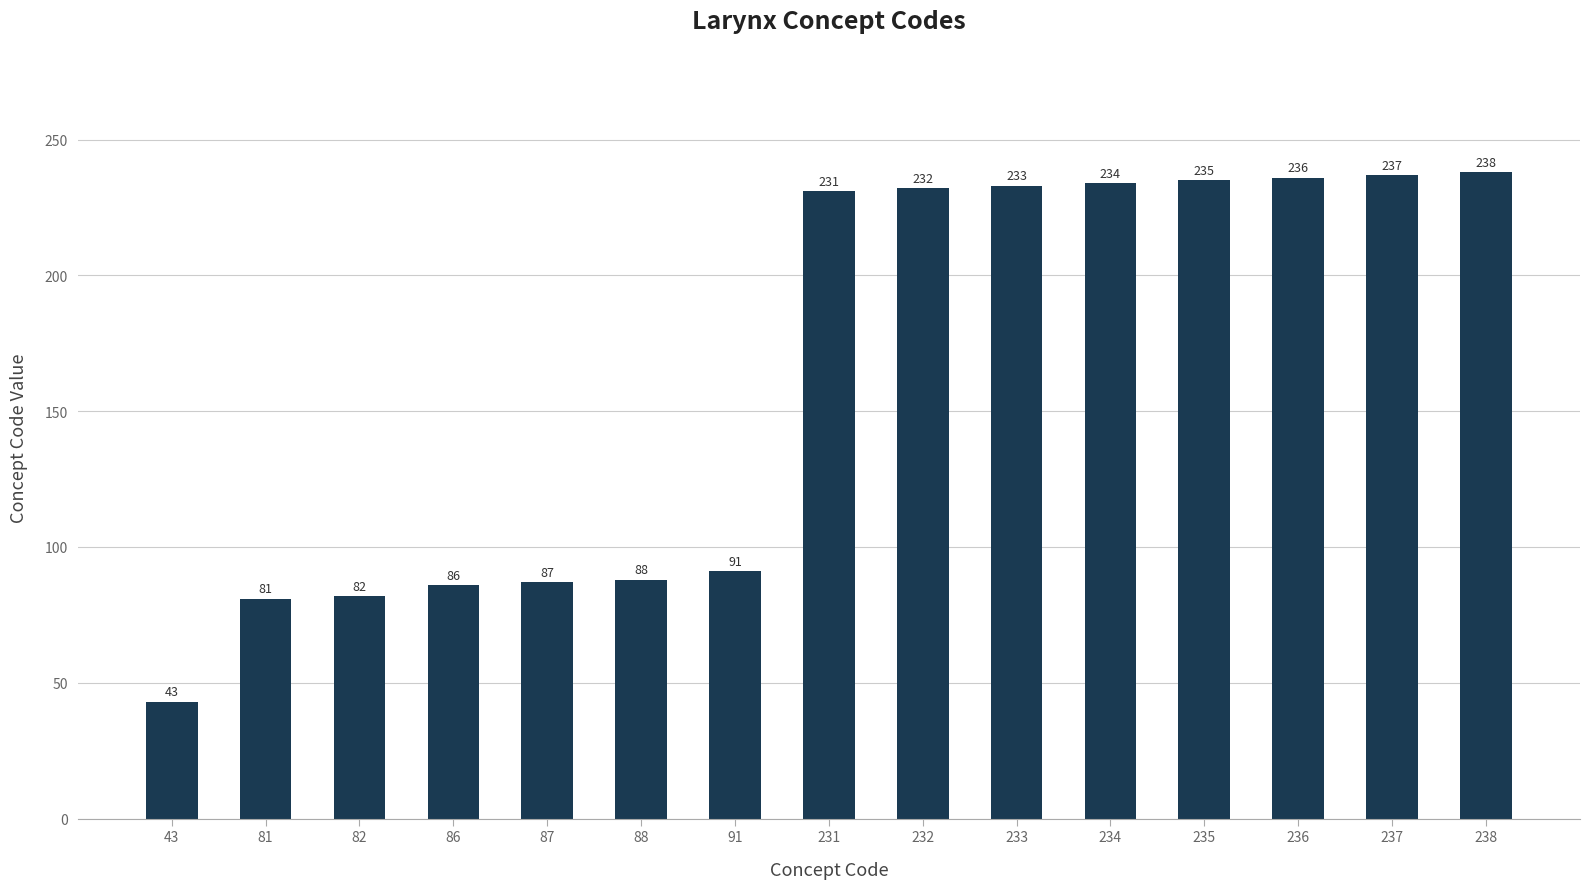

What is the difference between the values at 88 and 91?

3